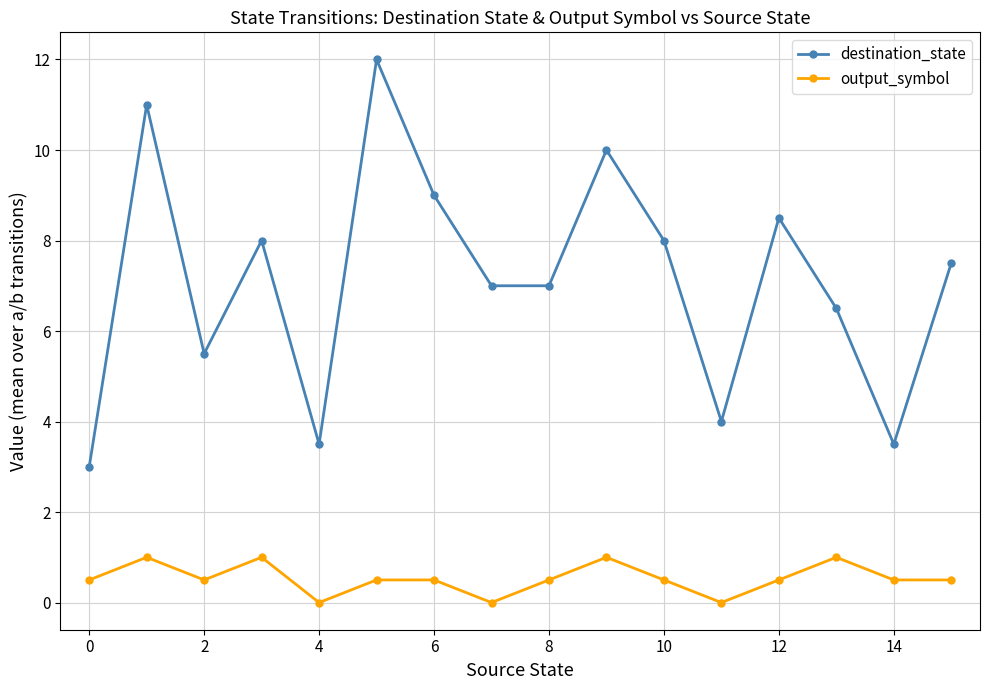

At how many categories does at least one series exceed 5?

12